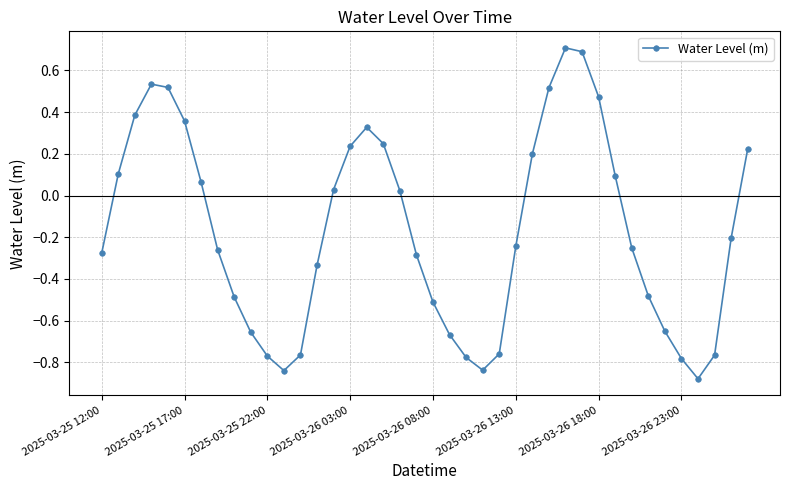

What is the sum of all values?

-6.7